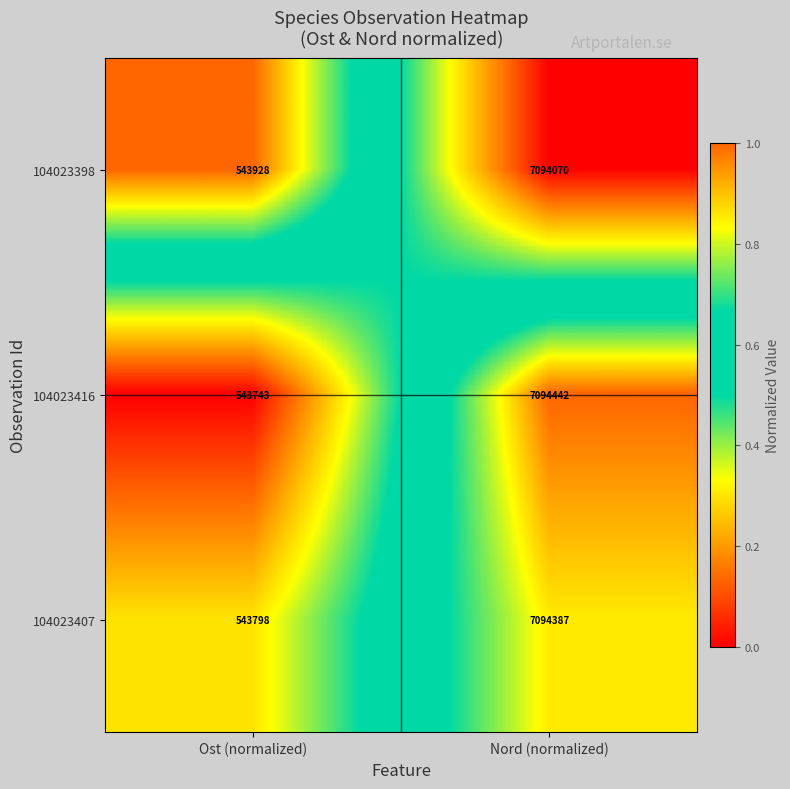

Count the number of categories in the chart.

2